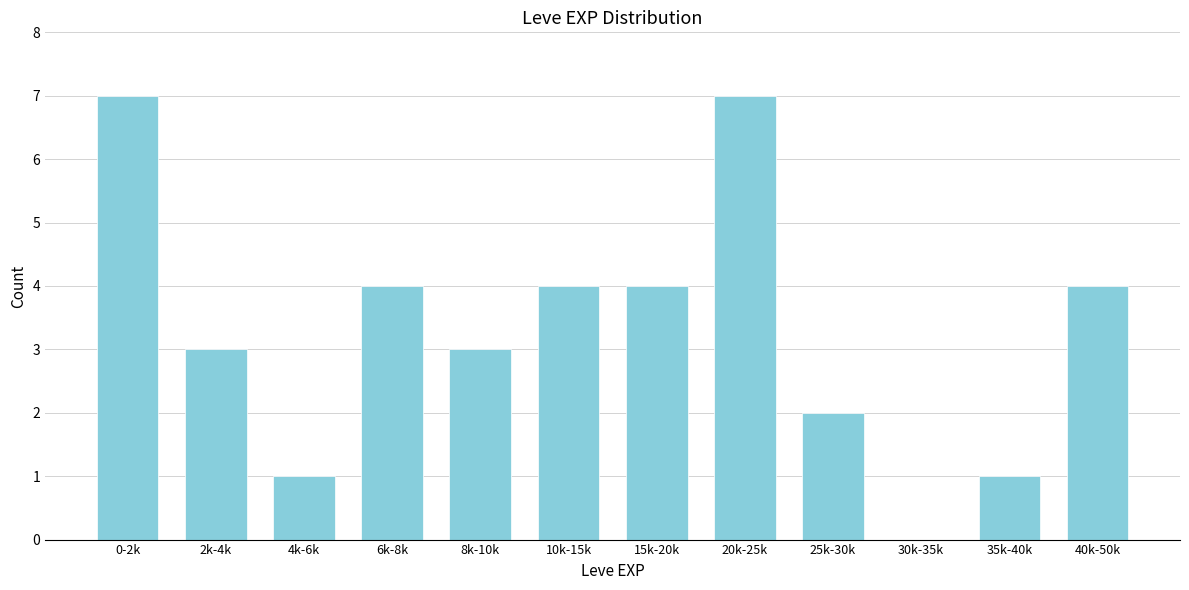

Reading left to right, transcribe all the data shown in this chart.

0-2k=7	2k-4k=3	4k-6k=1	6k-8k=4	8k-10k=3	10k-15k=4	15k-20k=4	20k-25k=7	25k-30k=2	30k-35k=0	35k-40k=1	40k-50k=4